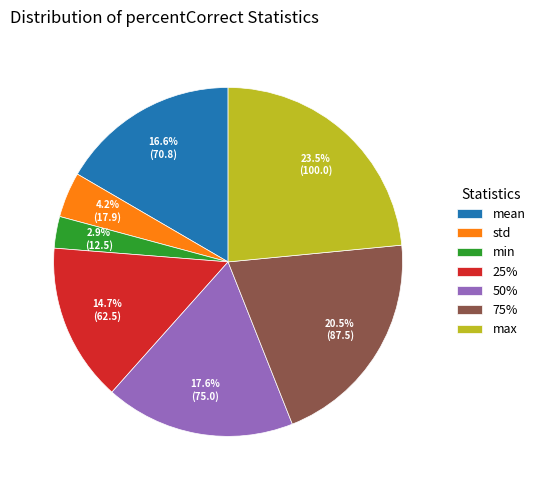

Between min and mean, which is larger?

mean